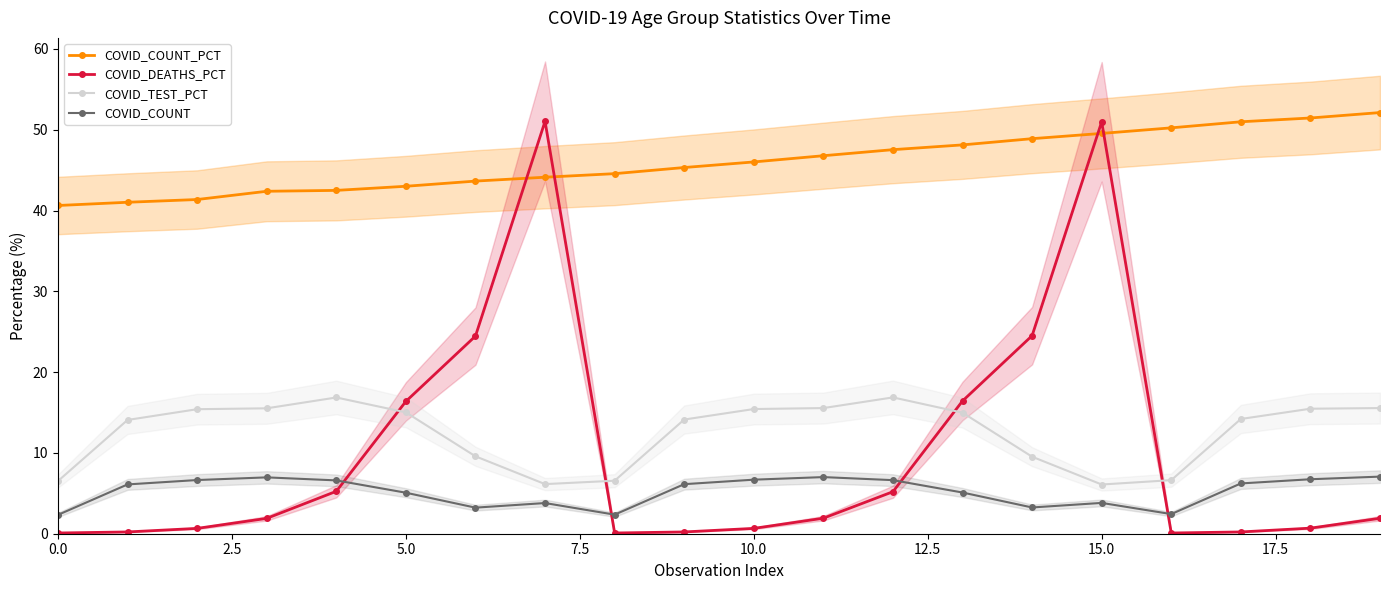

The value of COVID_COUNT at 15.0 is 3.8. True or false?

True